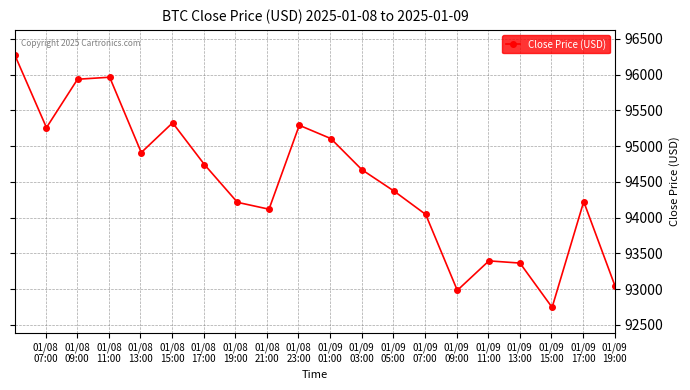

Does the chart have visible grid lines?

Yes